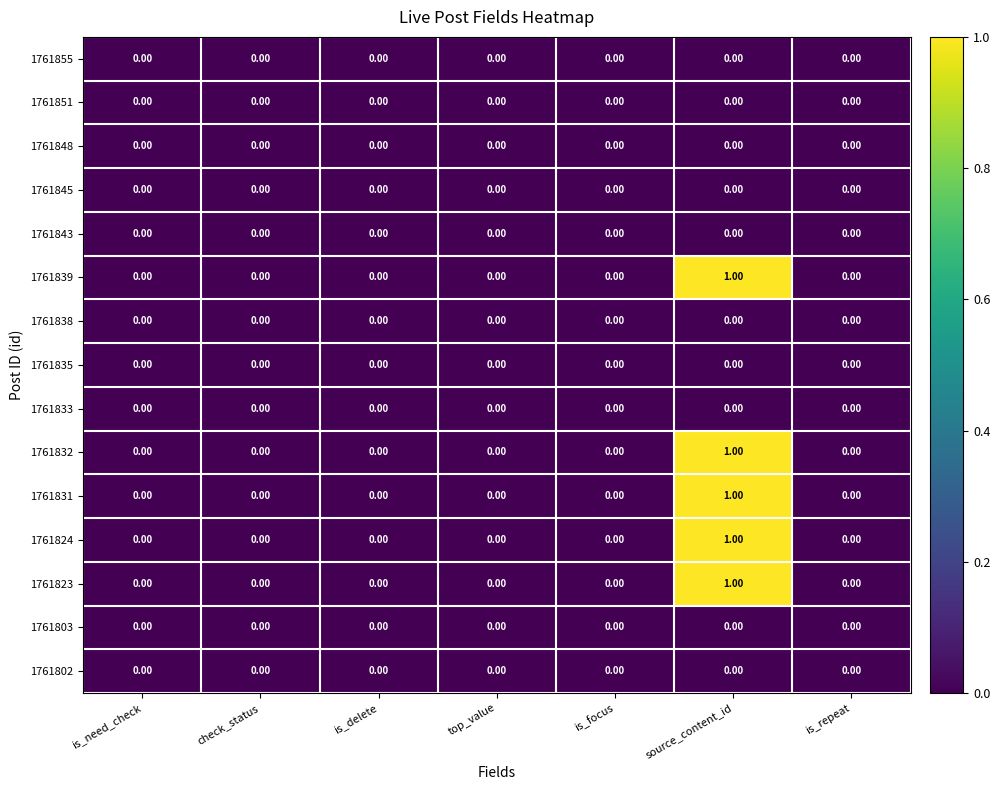

At which category is the sum across all series the highest?

source_content_id